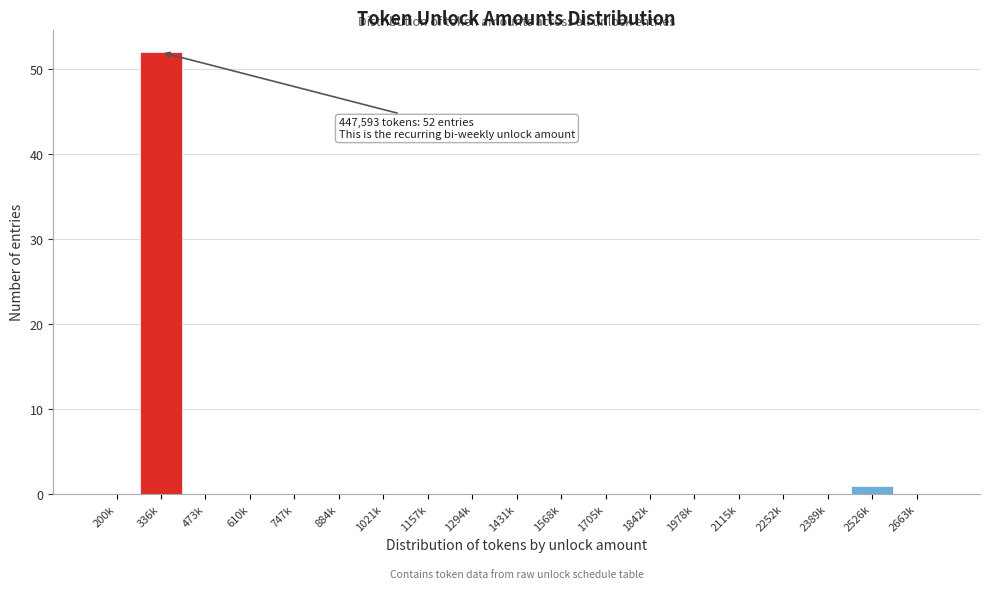

What is the maximum value shown in the chart?

52